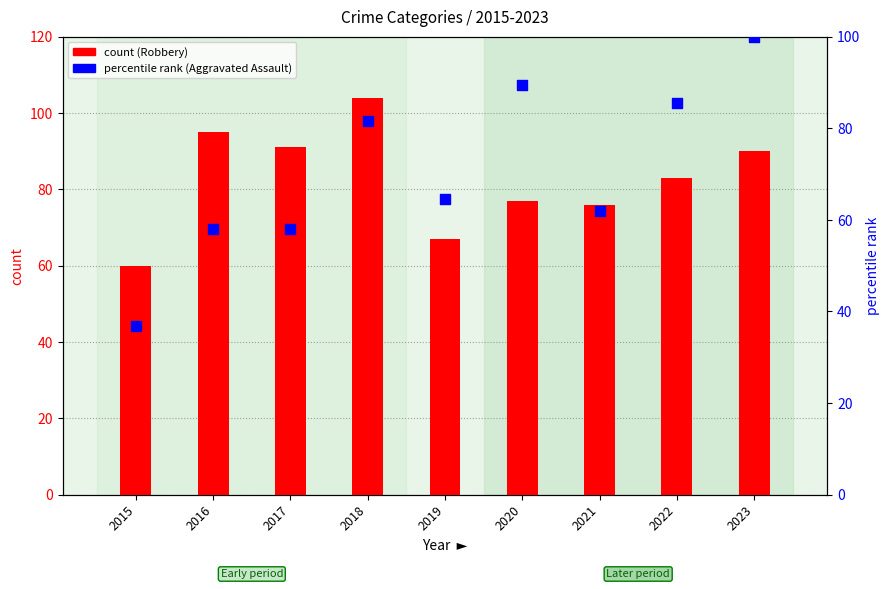

Which series reaches the minimum Y coordinate?

percentile rank within the sample